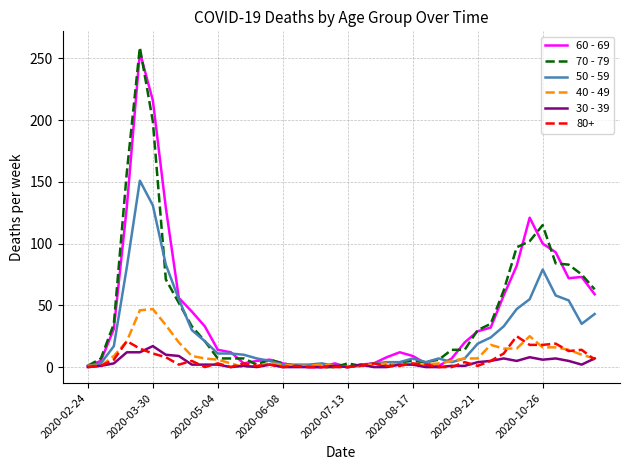

What is the maximum value shown in the chart?

259